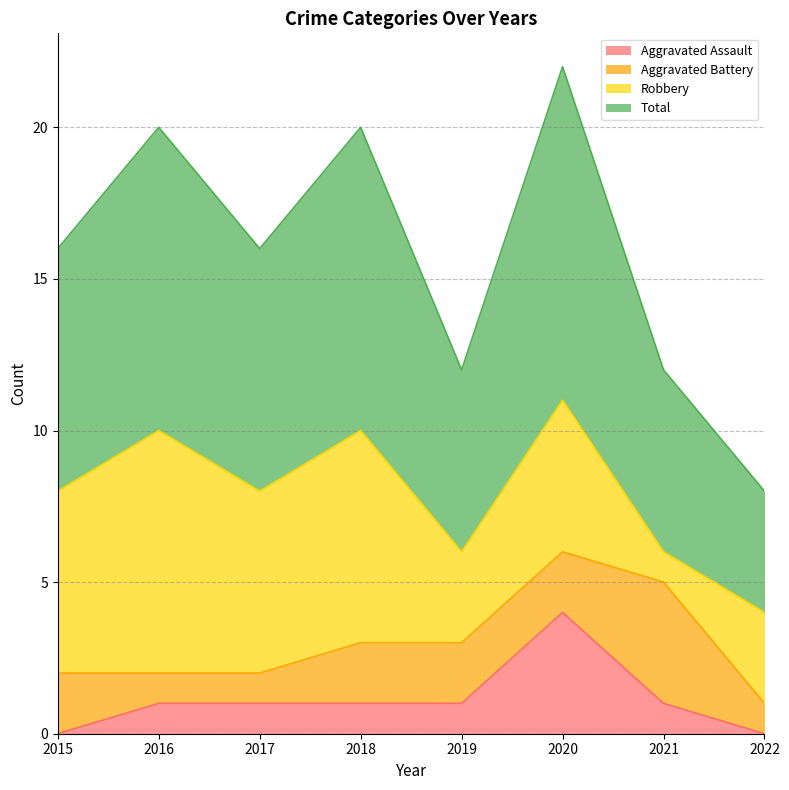

Is it true that Aggravated Assault equals 0 at 2015?

True